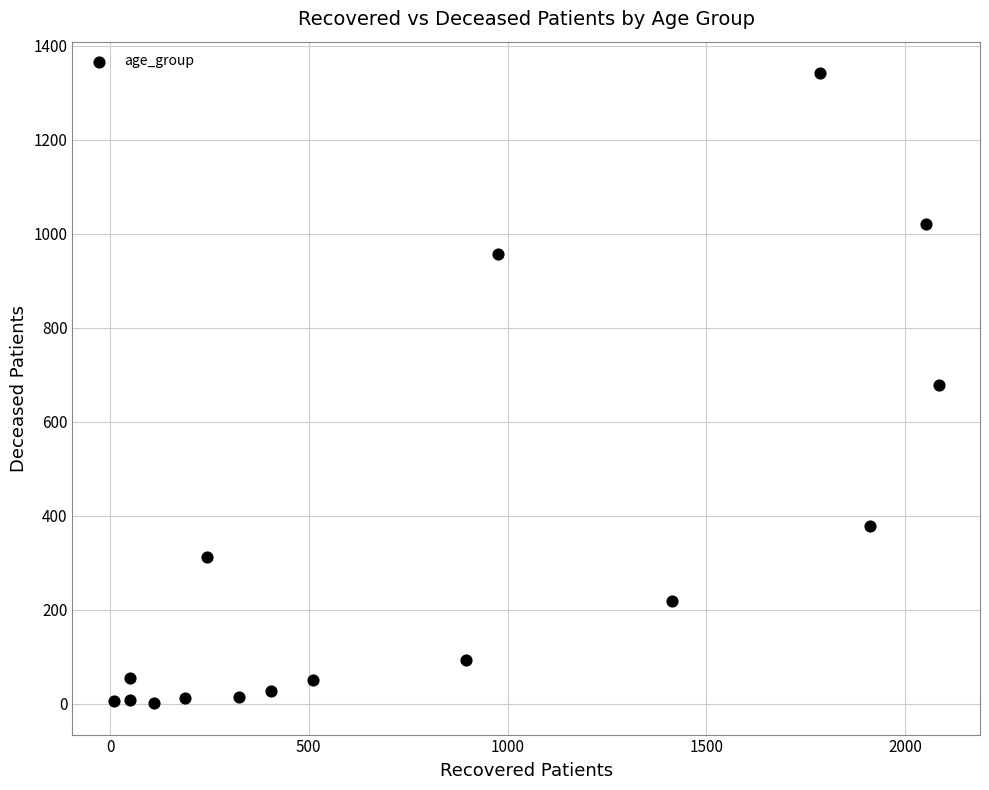

What is the range of Y values (max minus min)?

1341